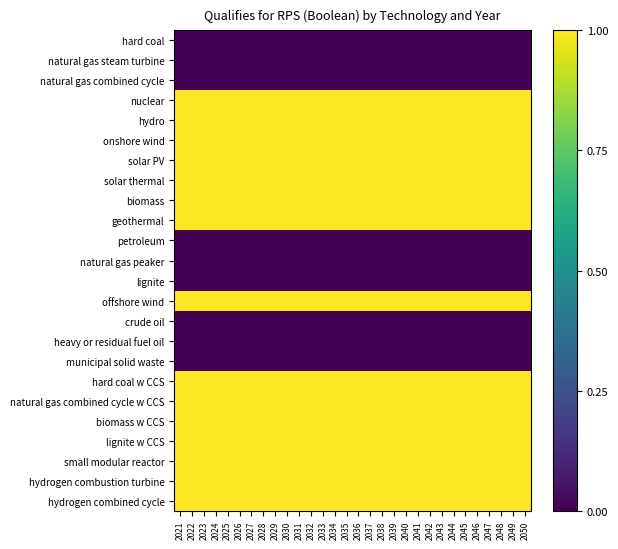

At how many categories does at least one series exceed 0?

30